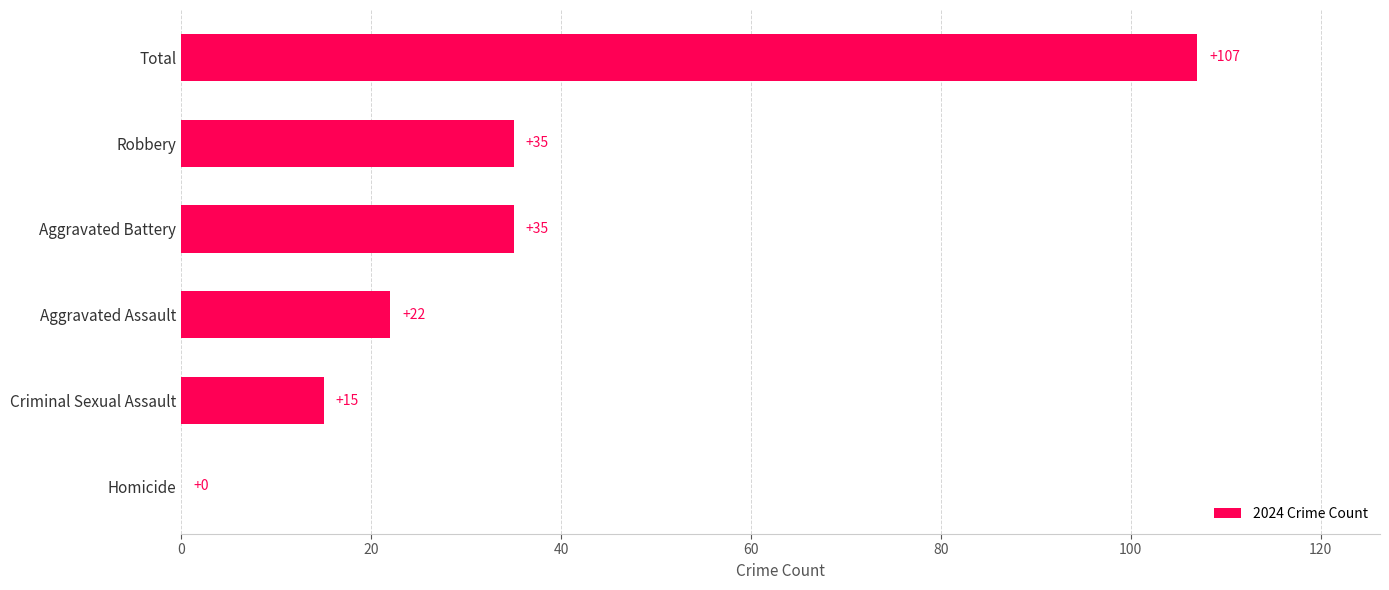

Which label corresponds to the largest value in the chart?

Total